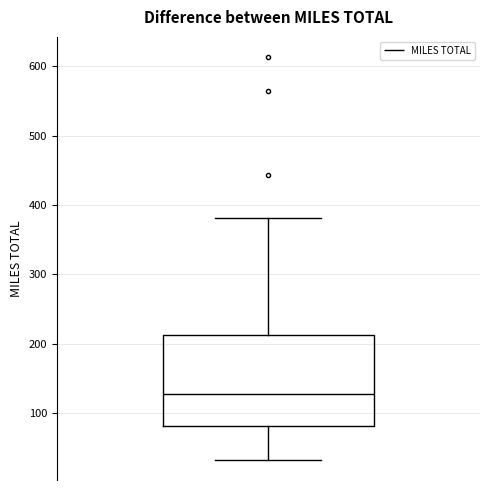

Transcribe this box plot: give where the median line is, the range the box spans, and where the two whiskers end, as read against the y-axis. The values are not printed on the chart, so give them approximately, as read against the axis.

median 130, box 80 to 210, whiskers 30 to 380